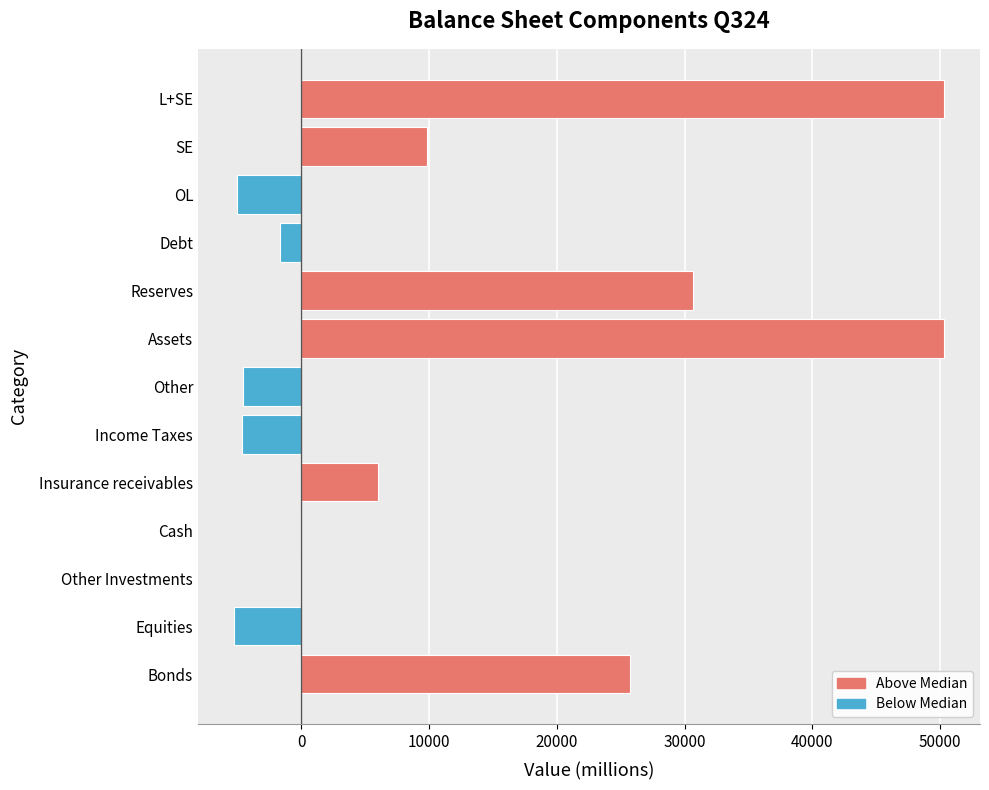

True or false: the data shows 6013 at Insurance receivables.

True